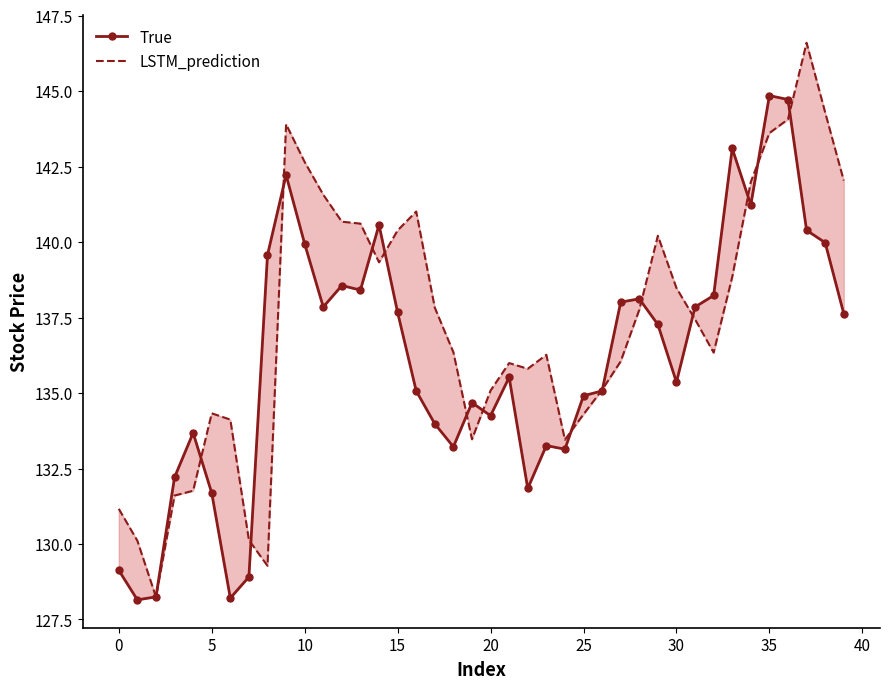

What is the maximum value for True?

144.9